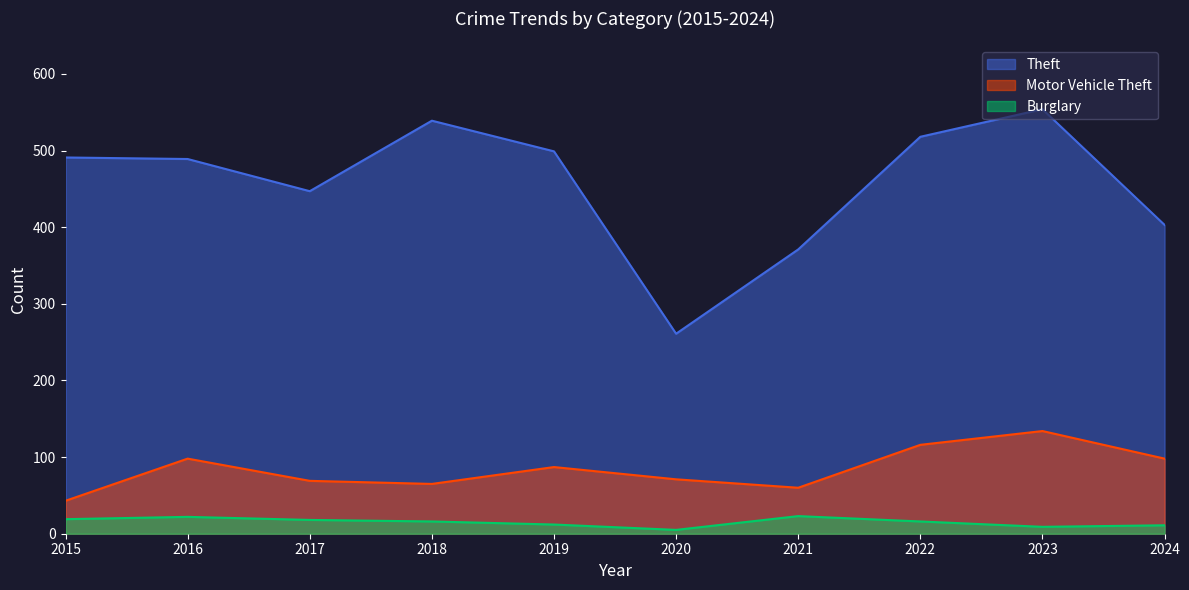

Which series has the largest total across all categories?

Theft